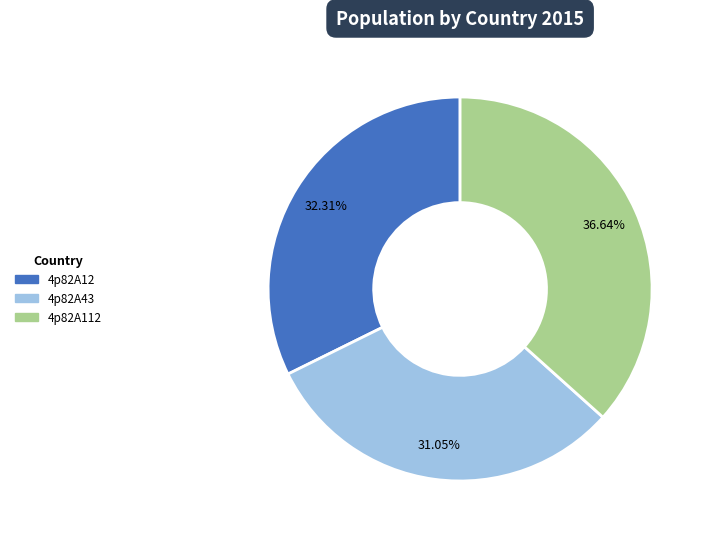

Which category has the smallest portion of the pie?

4p82A43